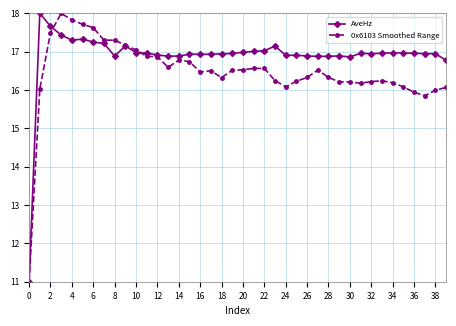

What is the maximum value shown in the chart?

18.0